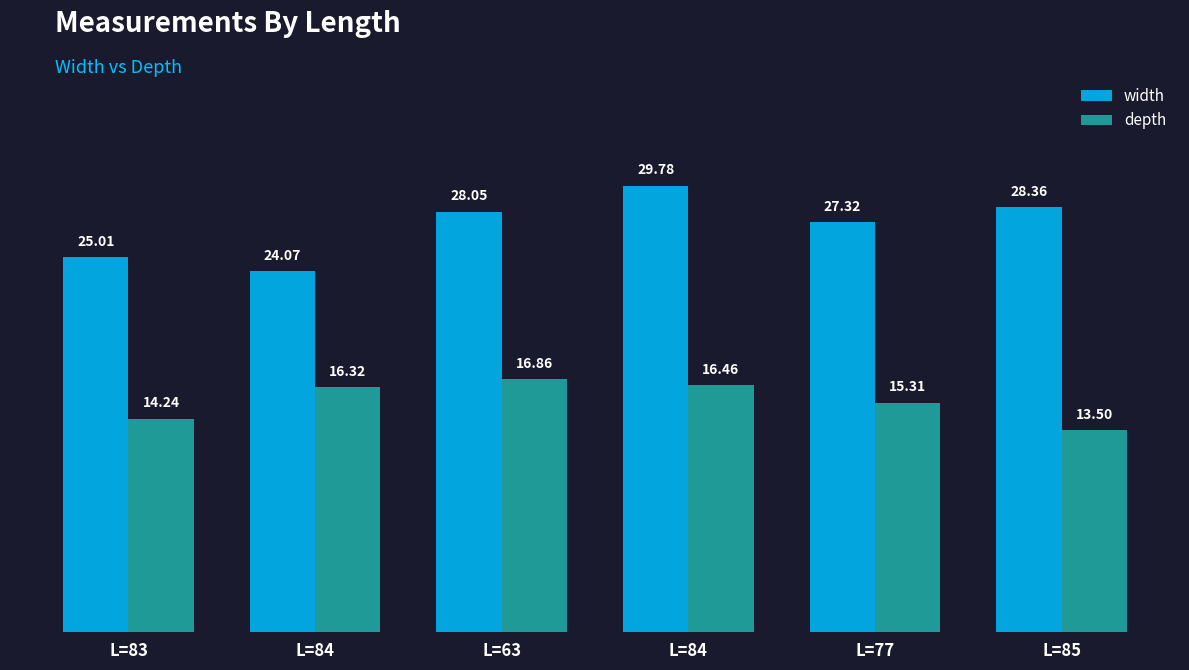

Rank the series by their maximum value, from lowest to highest.

depth, width